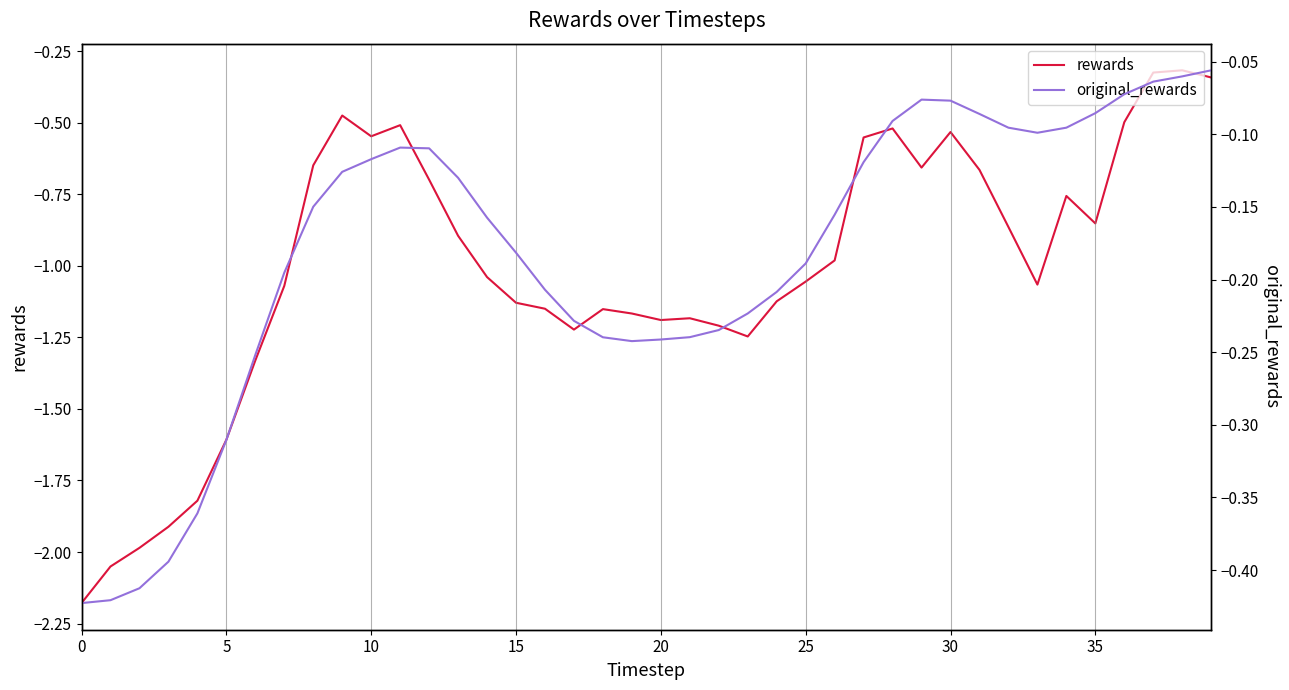

What is the value of the rewards point at the 25th from the left?

-1.1